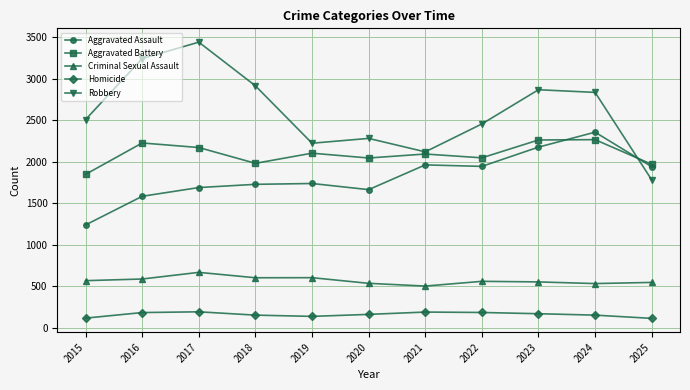

The value of Criminal Sexual Assault at 2022 is 792. True or false?

False